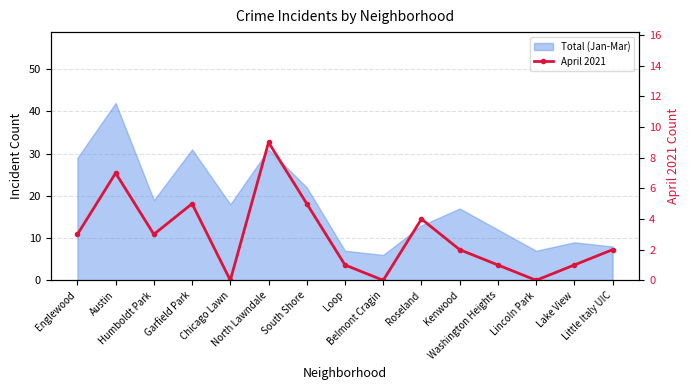

Is it true that the value at Chicago Lawn is 0?

True